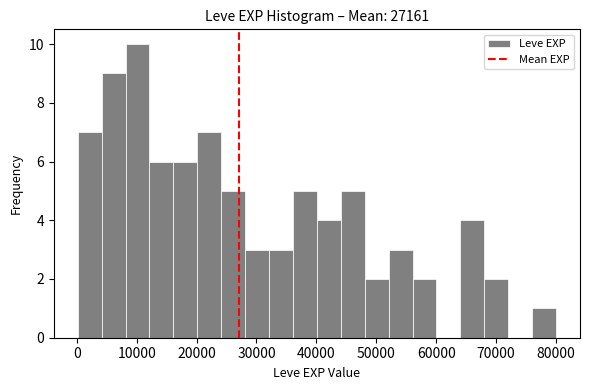

Read against the x-axis, roughly where is the centre of the tallest bar?

10000